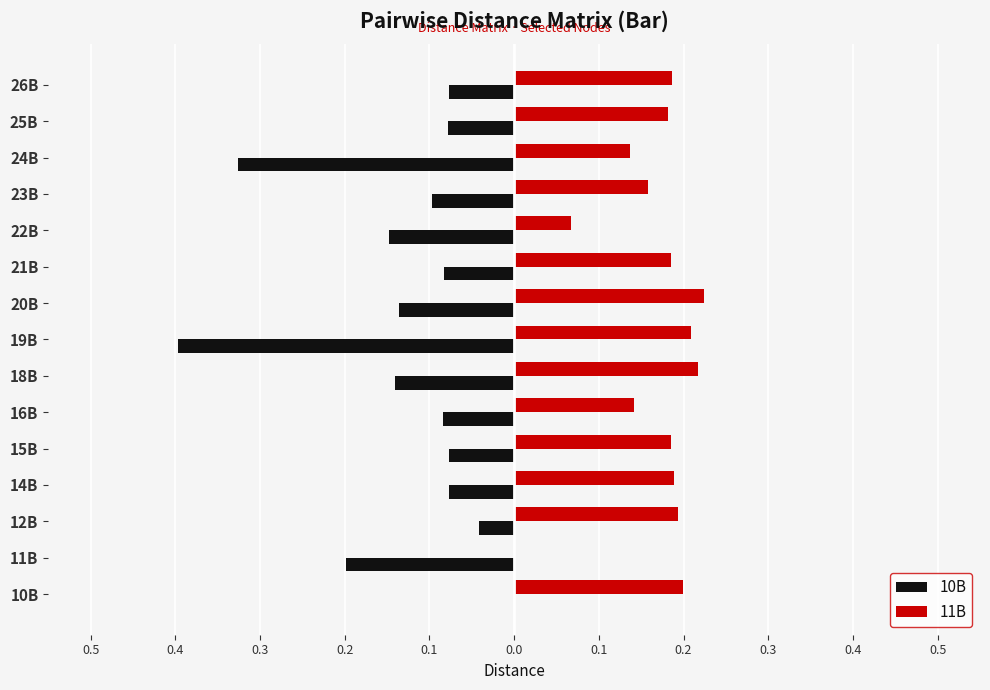

What are all the series names shown in the legend?

10B, 11B